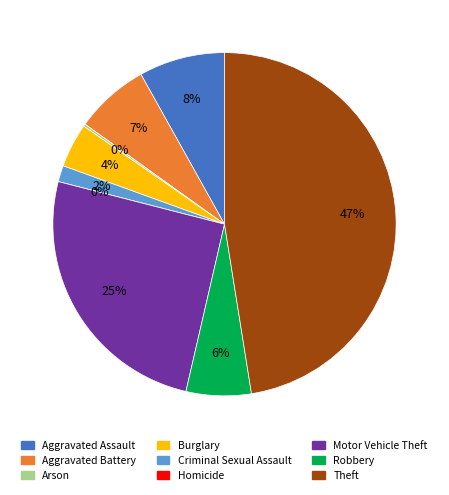

How many slices are in this pie chart?

9